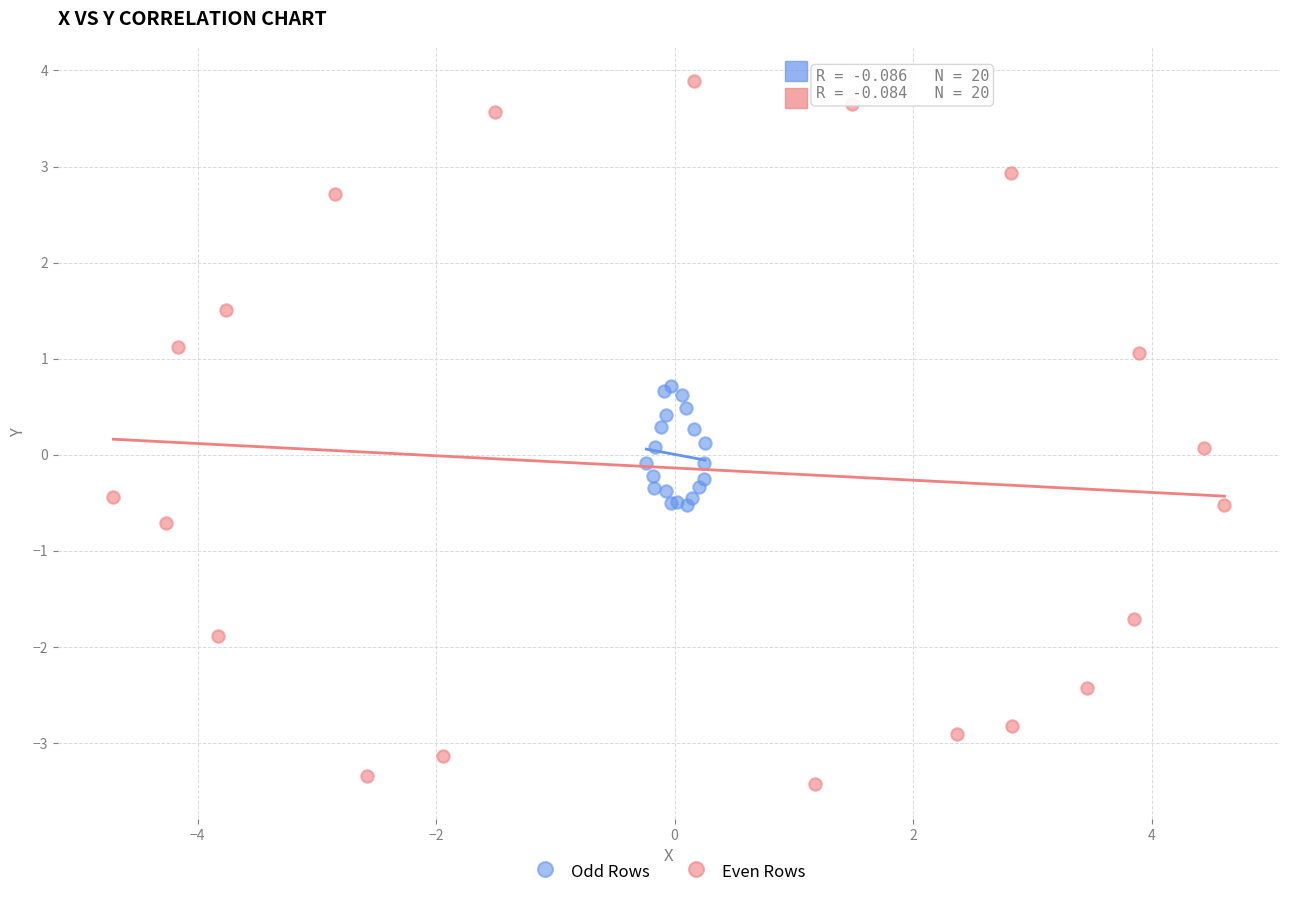

Which series has the largest Y range (max minus min)?

Even Rows